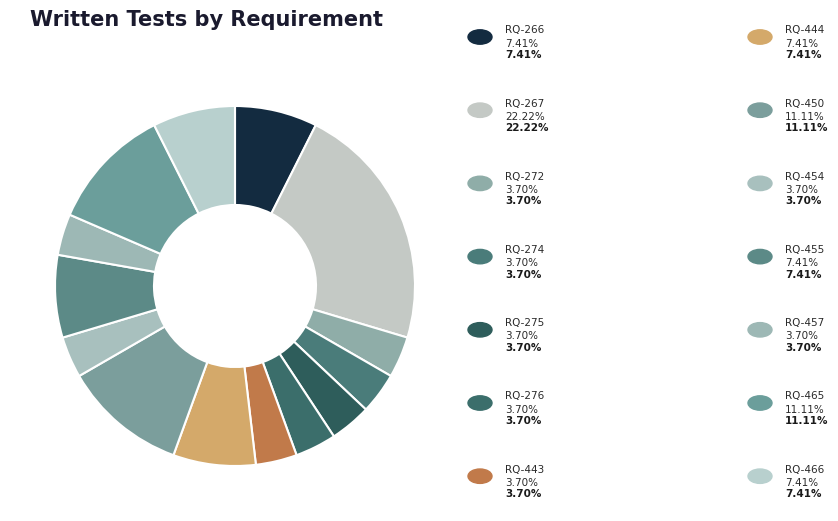

How many segments does this pie chart have?

14